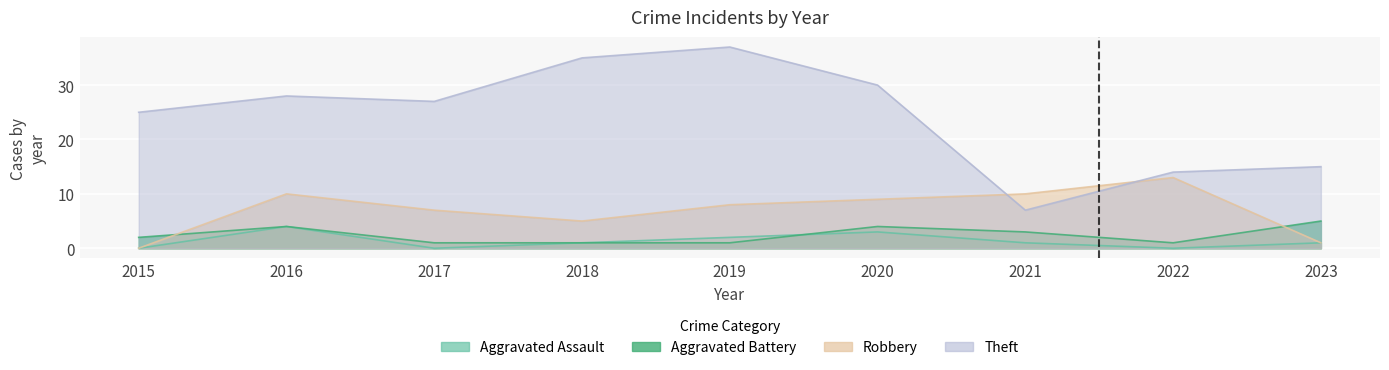

What is the difference between the maximum and minimum values in the Robbery series?

13